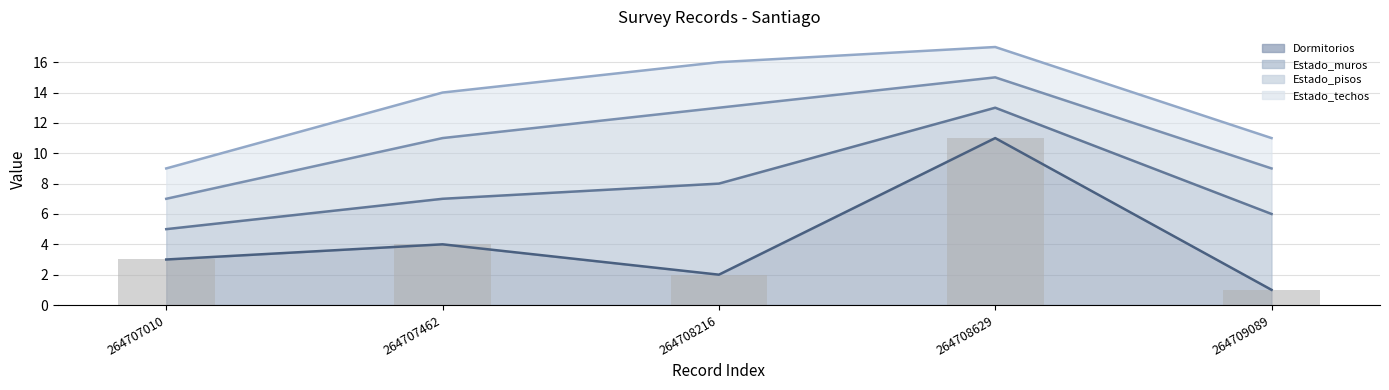

Which has a higher value, 264709089 or 264707462?

264707462